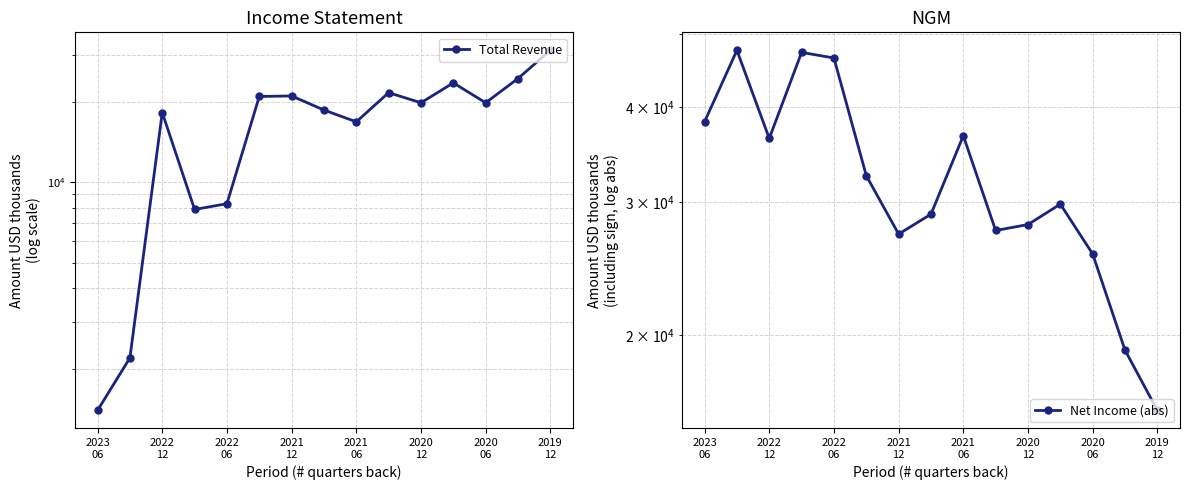

Is this an area chart (filled region under the line)?

No